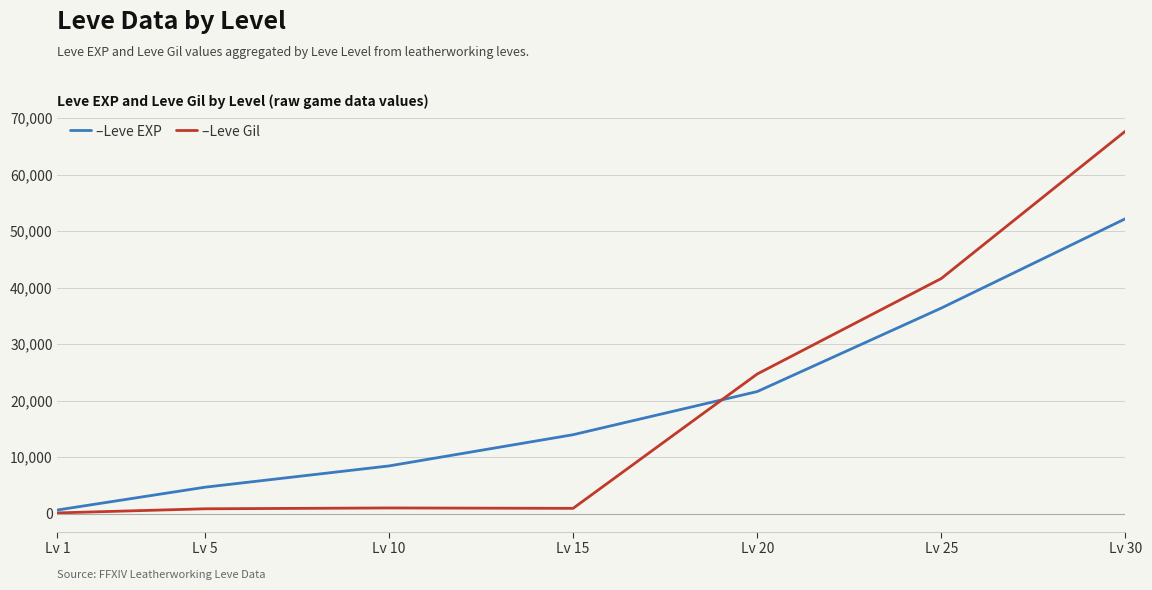

At which category is the sum across all series the highest?

Lv 30